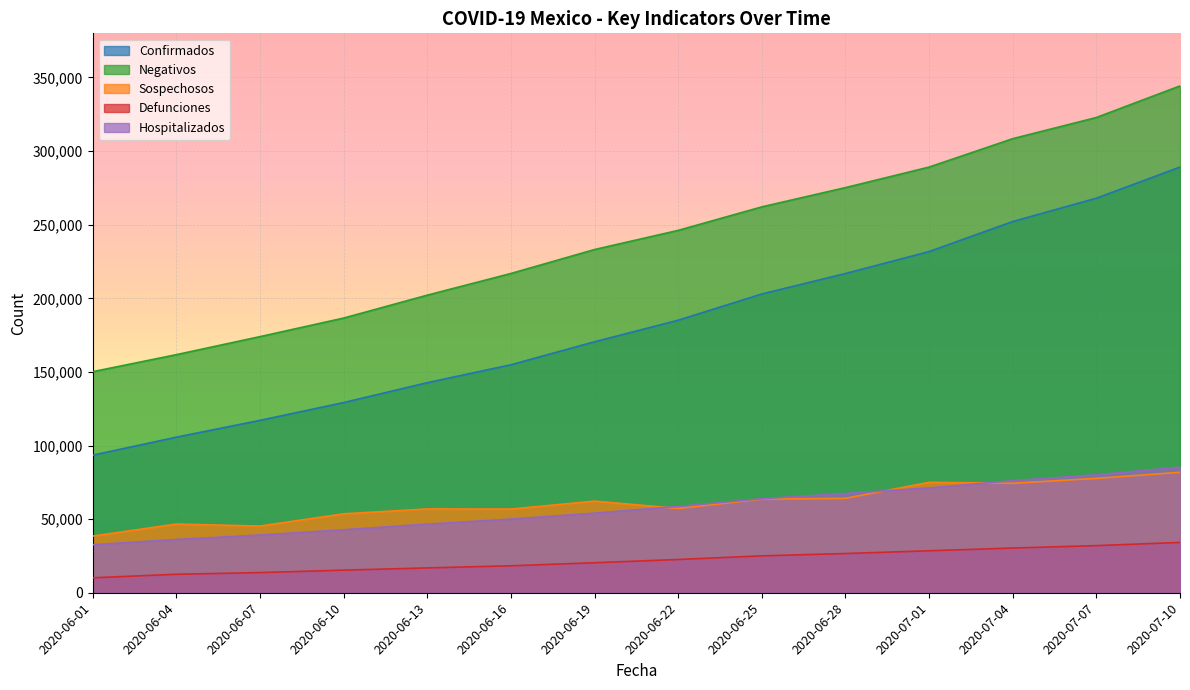

Reading right to left, extract all data points from this chart.

Confirmados: 289174	268008	252165	231770	216852	202951	185122	170485	154863	142690	129184	117103	105680	93435
Negativos: 344283	322826	308439	289142	275203	262117	246147	233137	216857	202139	186570	173975	161724	150157
Sospechosos: 81838	77703	74387	75005	64143	63583	57281	62245	56843	56926	53608	45317	46659	38497
Defunciones: 34191	32014	30366	28510	26648	25060	22584	20394	18310	16872	15357	13699	12545	10167
Hospitalizados: 85329	80115	76116	71230	67456	63844	58661	54085	50001	46605	42773	39205	36180	32607